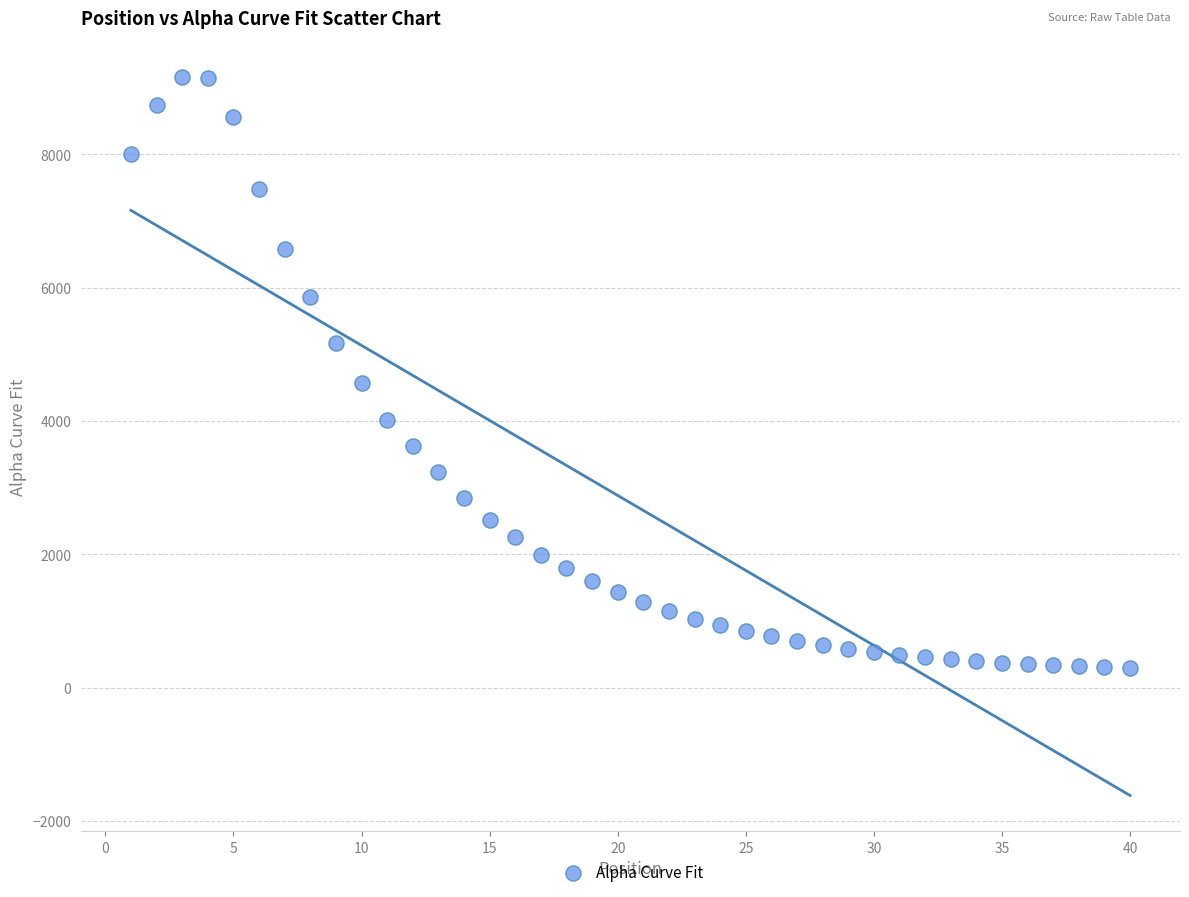

What is the range of X values (max minus min)?

39.0